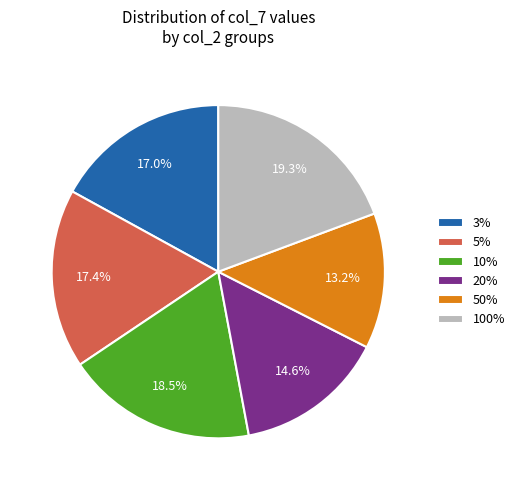

To the nearest percent, what percentage of the pie is 5%?

17%